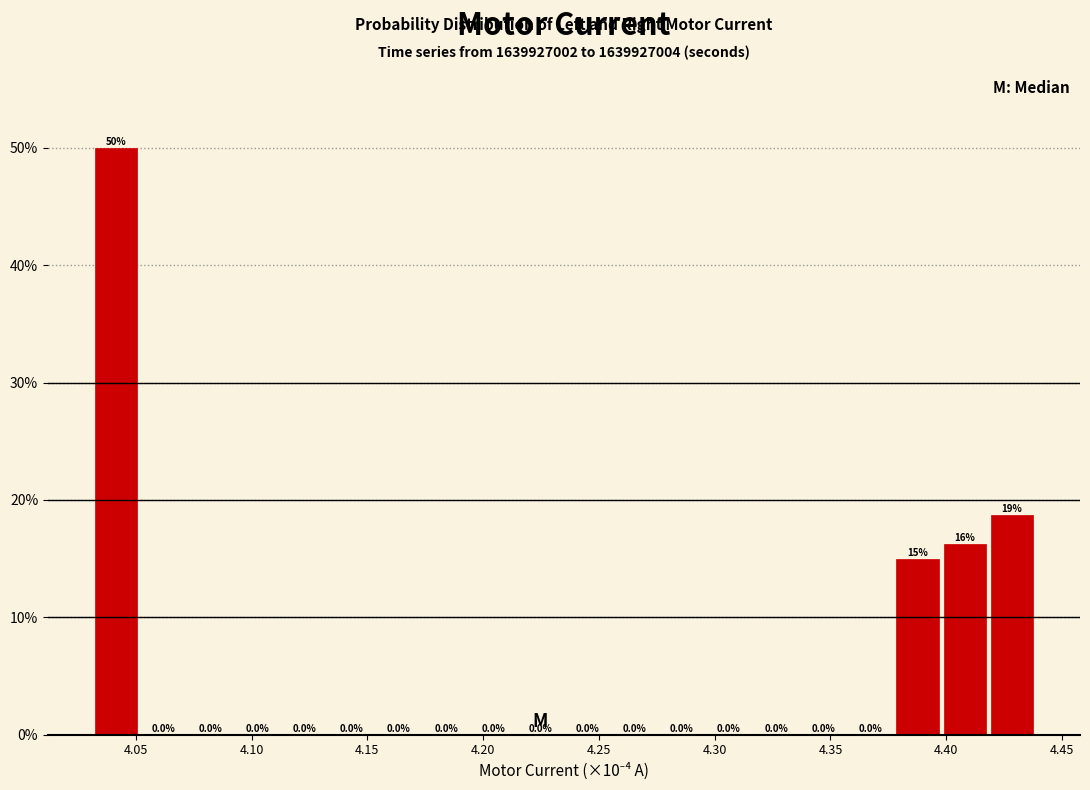

Which range on the x-axis has the tallest bar?

4.030 to 4.050